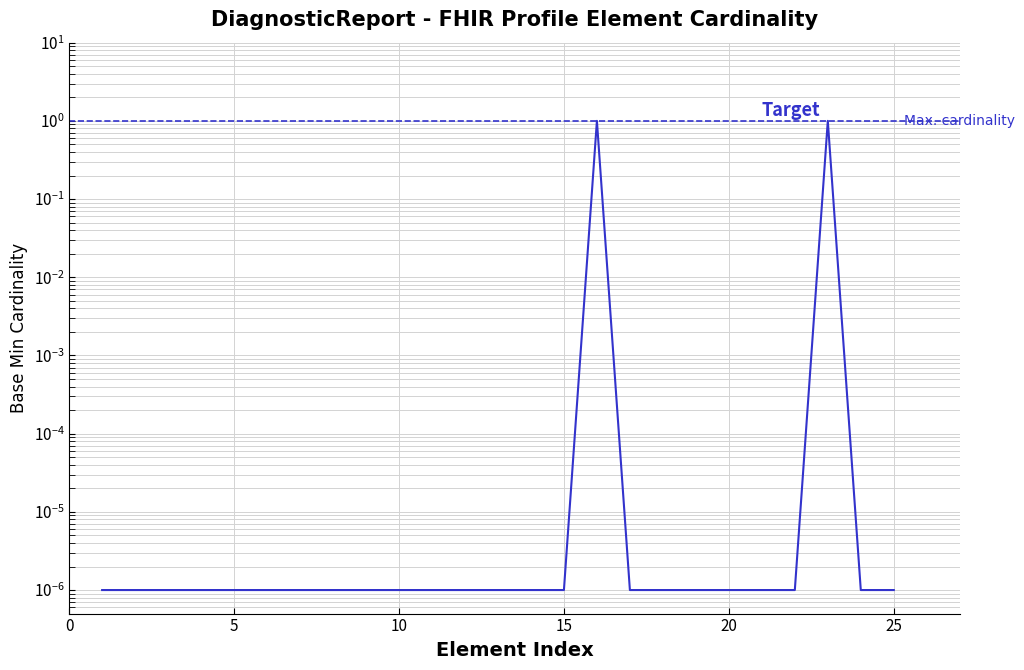

True or false: the data has more than 0 interior local peaks.

True